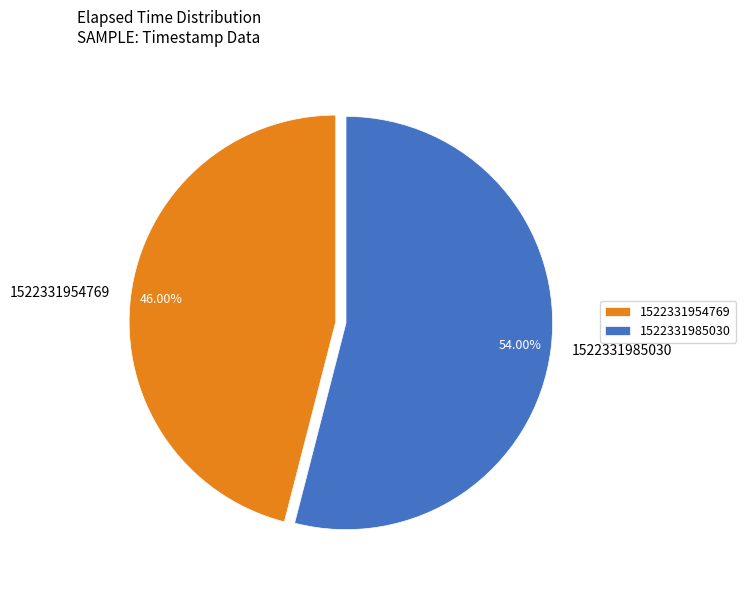

True or false: 1522331954769 accounts for 46% of the total.

True